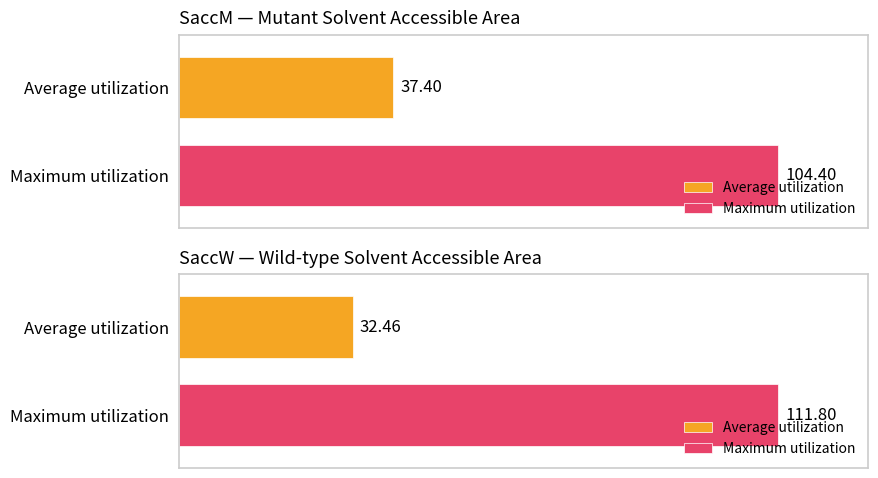

The value of SaccW at N is 0.2. True or false?

False